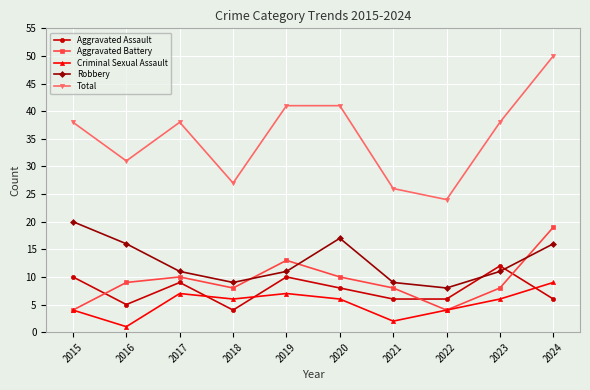

True or false: Total and Aggravated Battery intersect in this chart.

False